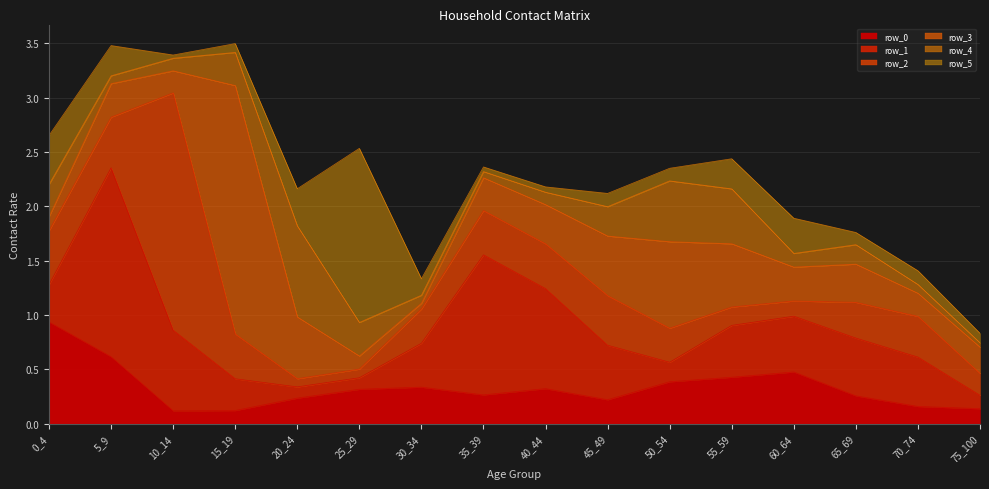

How many lines are shown in the chart?

6